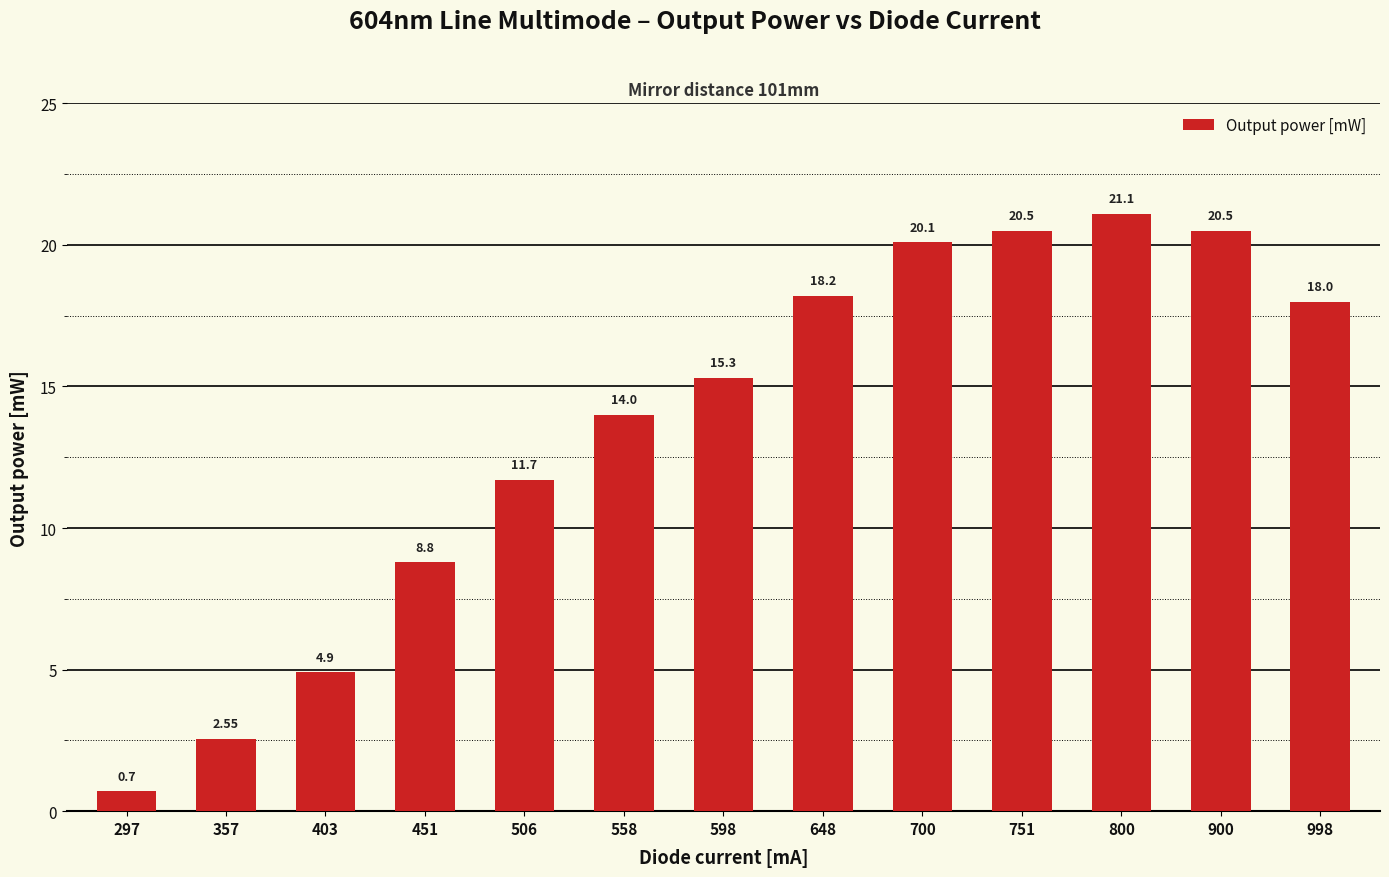

What is the difference between the maximum and minimum values?

20.4